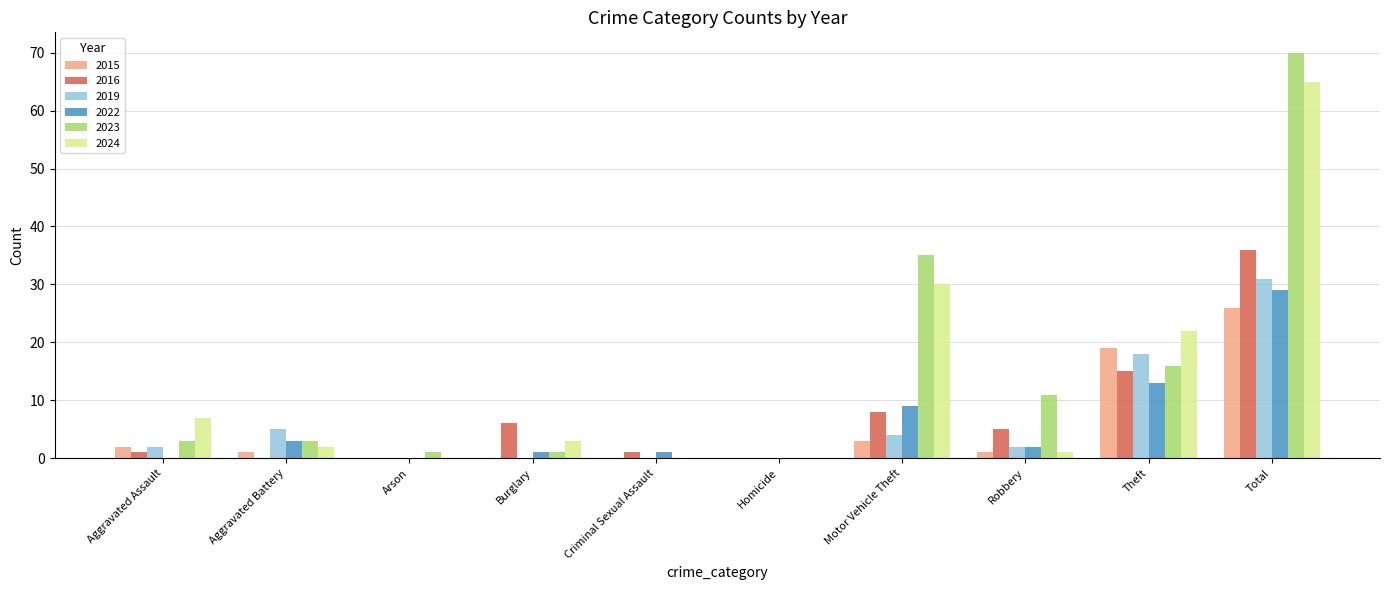

Is the value of 2019 at Burglary greater than the value of 2023 at Aggravated Battery?

No